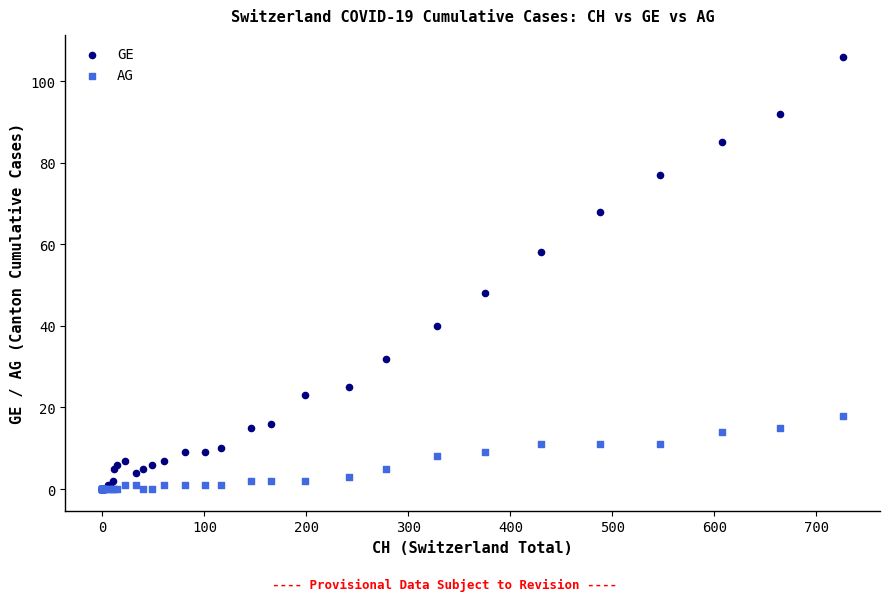

What are all the series names shown in the legend?

GE, AG